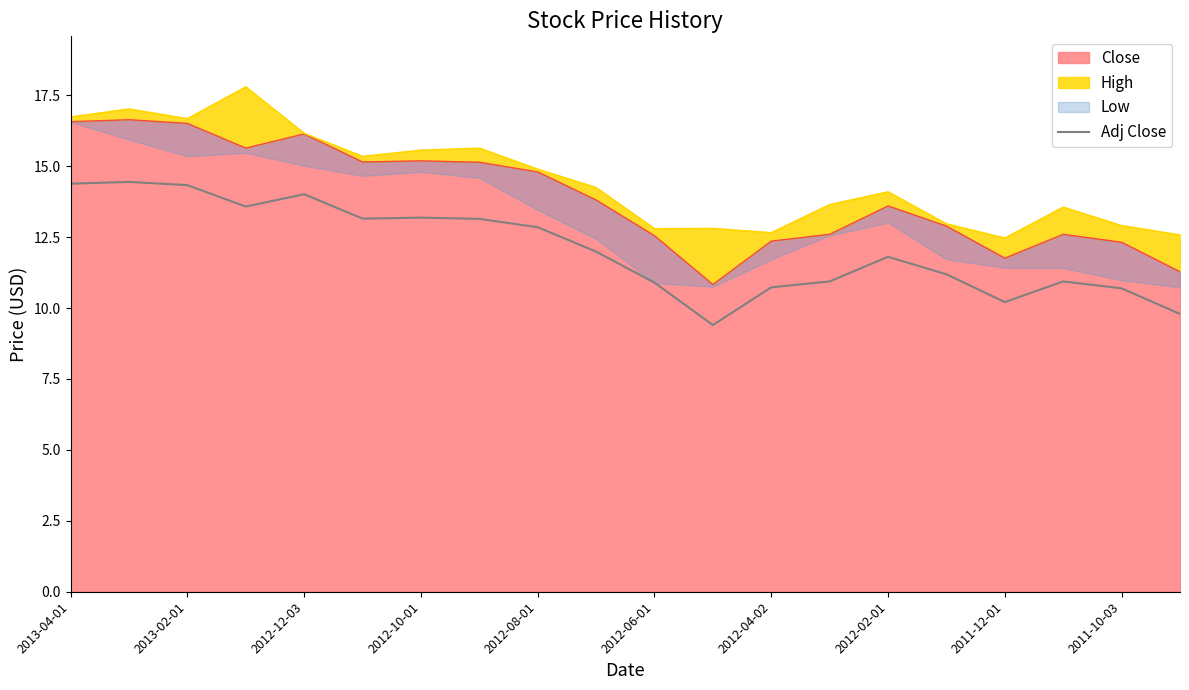

True or false: the data shows 3.1 at 17.

False